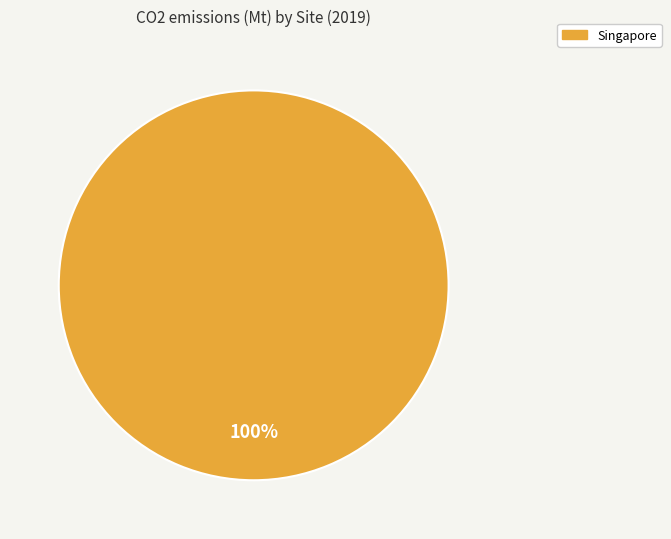

Is there any slice that represents more than half of the pie?

Yes